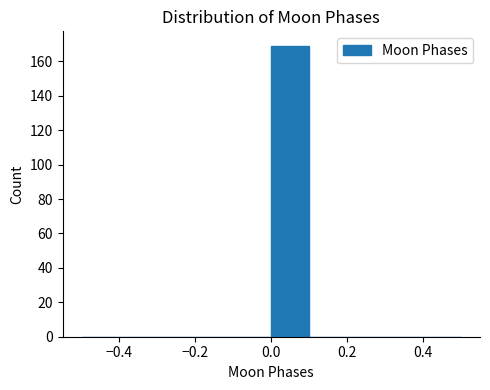

Which range on the x-axis has the tallest bar?

0.0 to 0.1